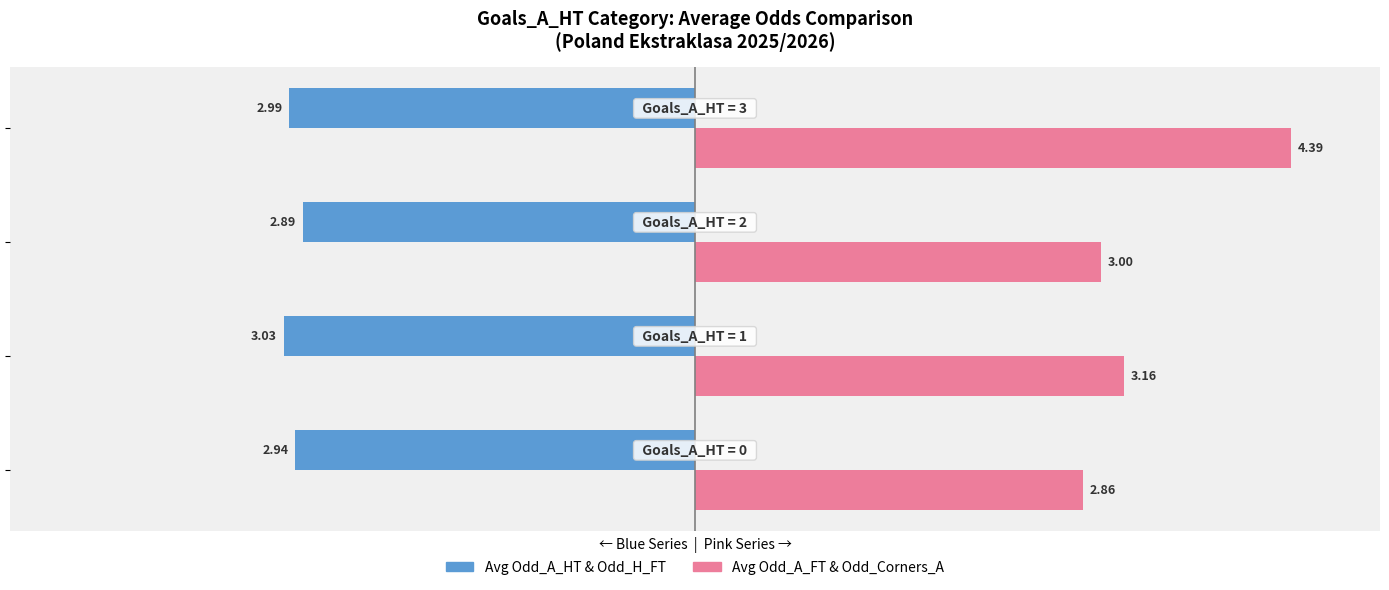

What is the difference between the maximum and minimum values in the Avg Odd_A_HT & Odd_H_FT series?

0.1